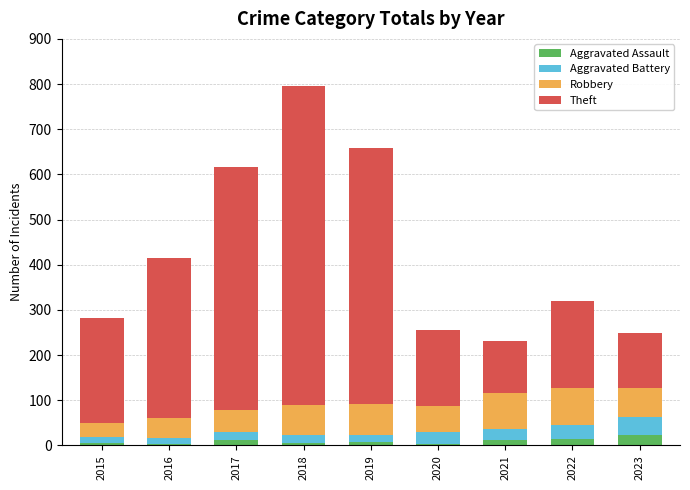

How many series are shown in this chart?

4